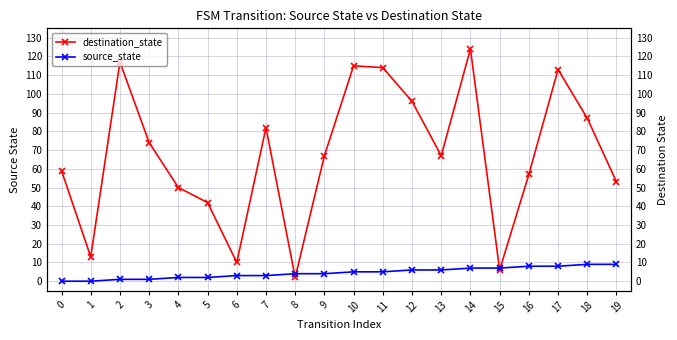

Where is the first local minimum for destination_state?

1